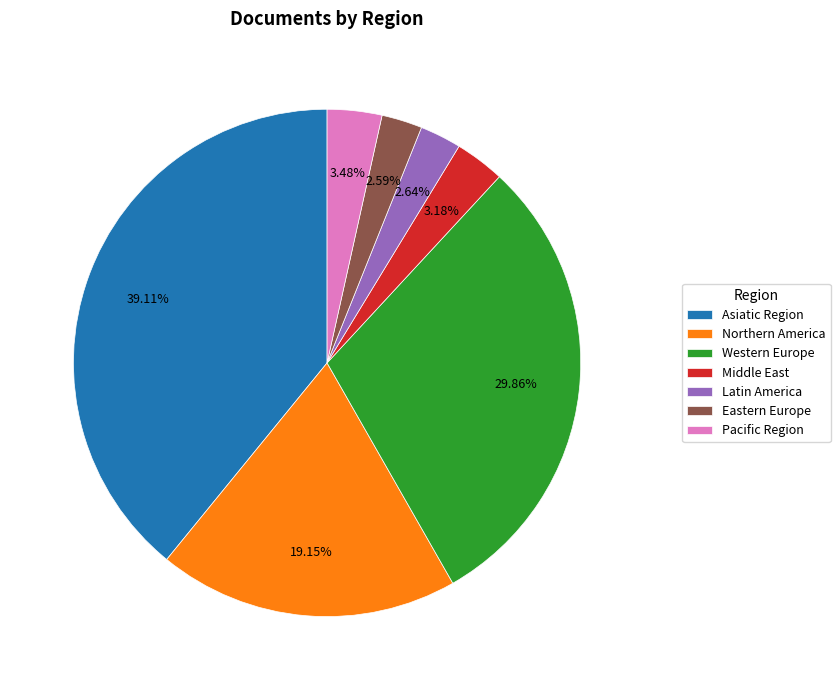

How many segments does this pie chart have?

7